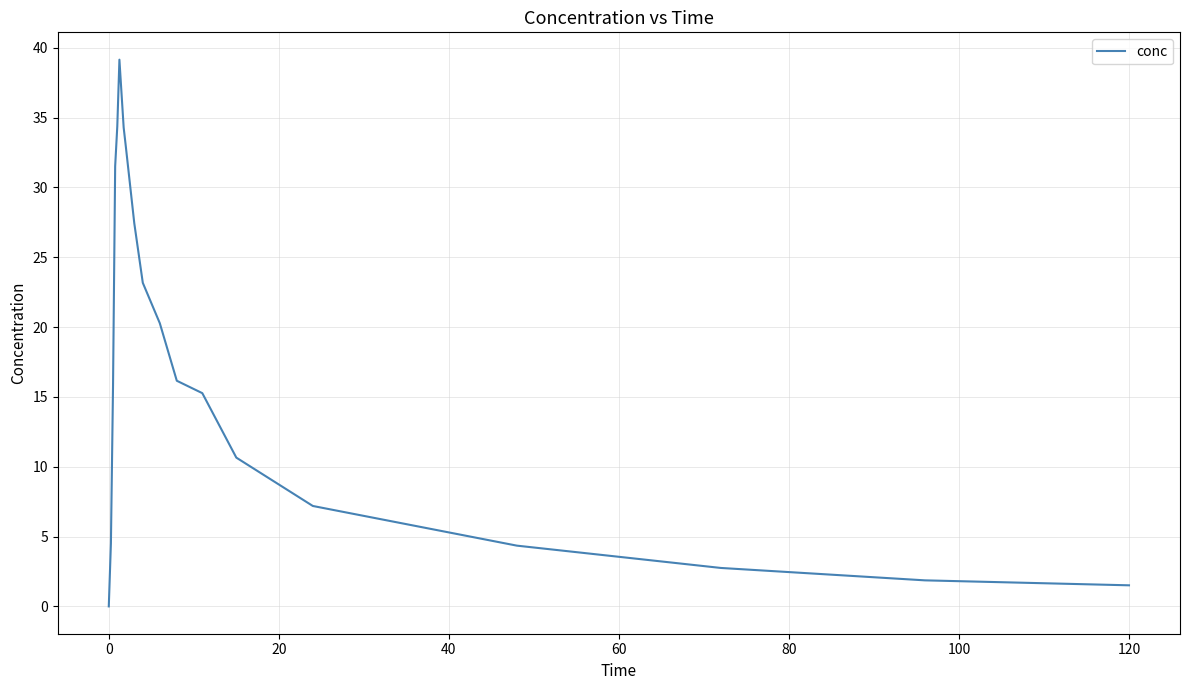

What is the maximum value shown in the chart?

39.1